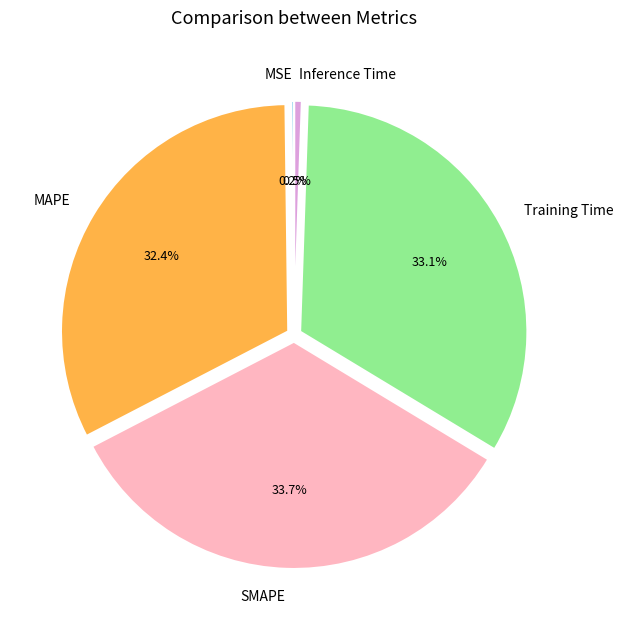

Is it true that Training Time is 47% of the pie?

False